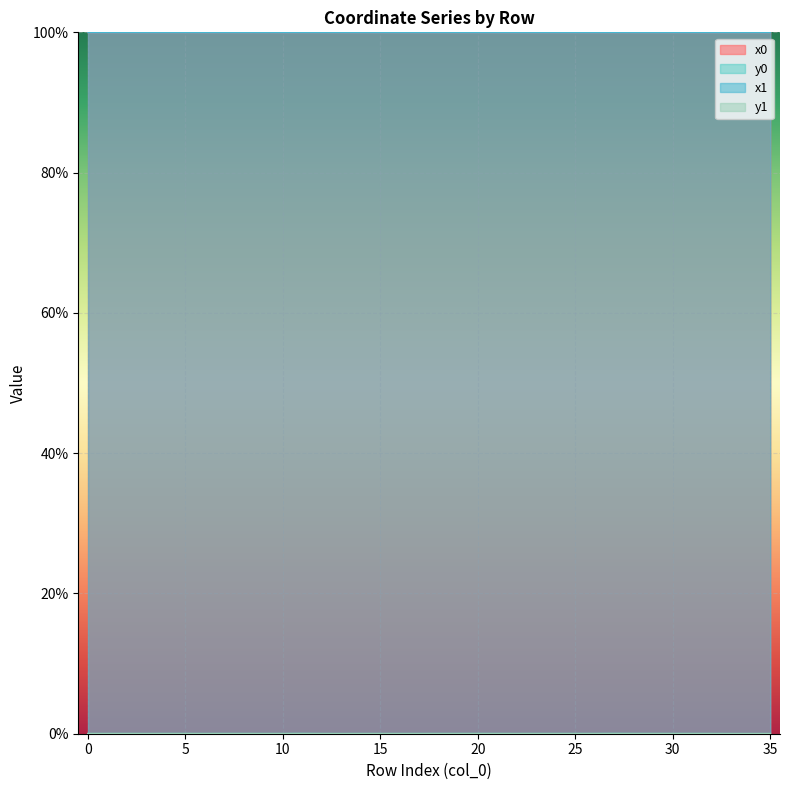

At which label is x0 closest to 99?

14